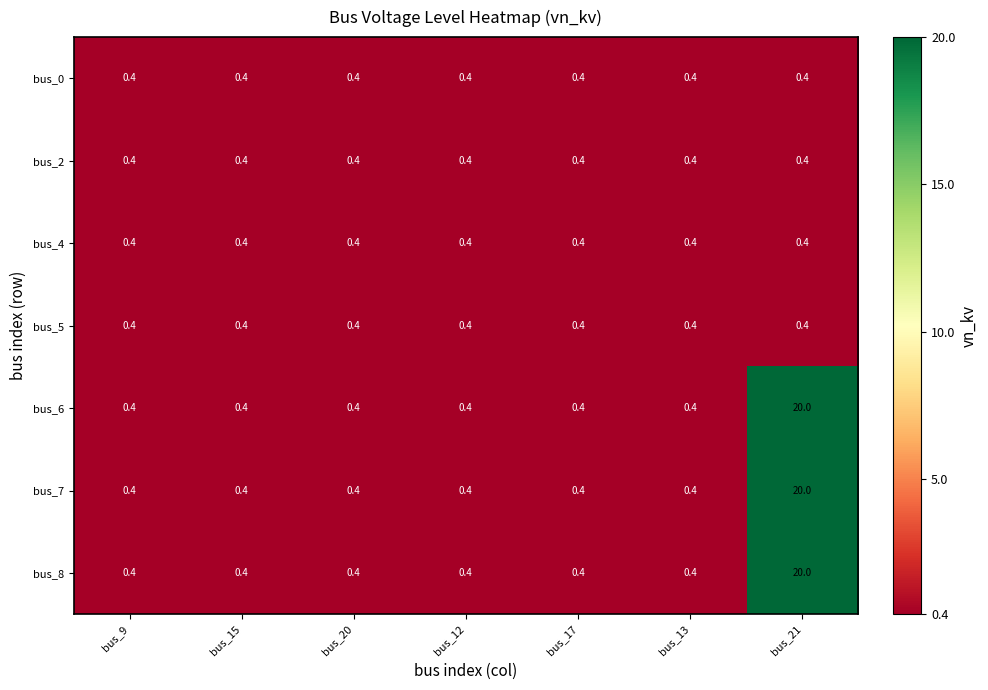

What is the total value across all series at bus_20?

2.8